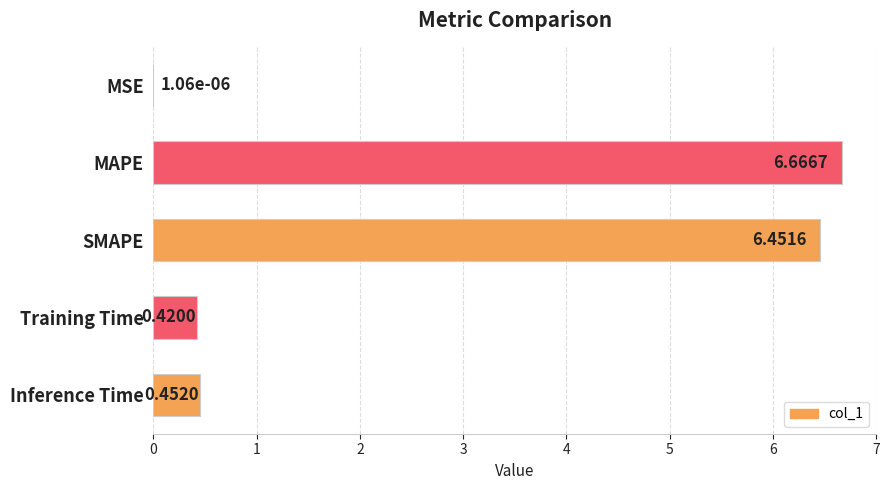

Between MSE and Training Time, which is larger?

Training Time